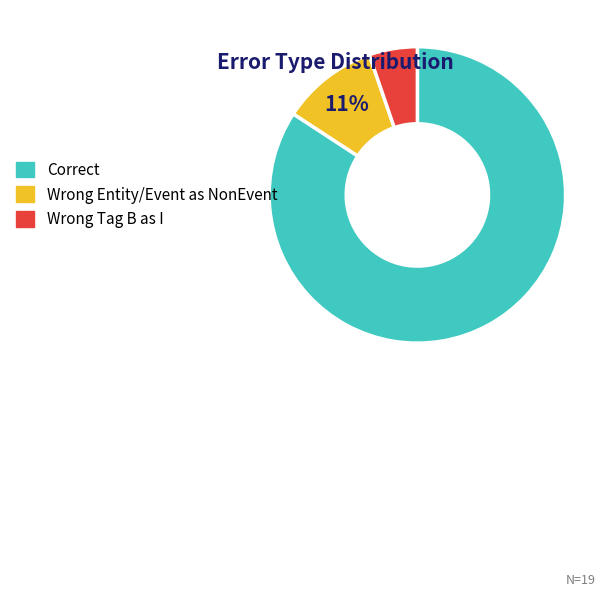

To the nearest percent, what is the average slice percentage?

33%